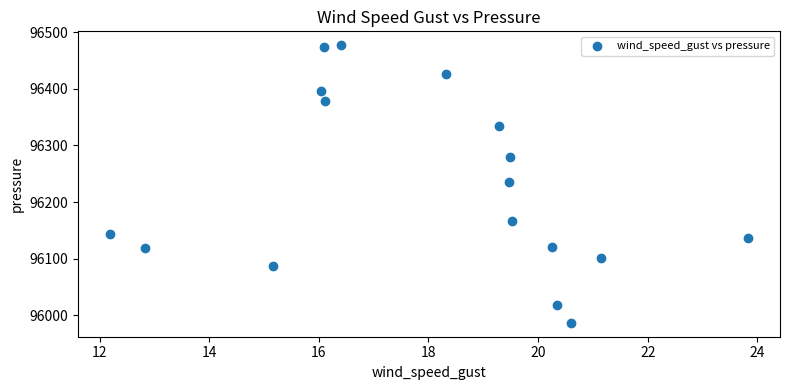

What is the range of X values (max minus min)?

11.6